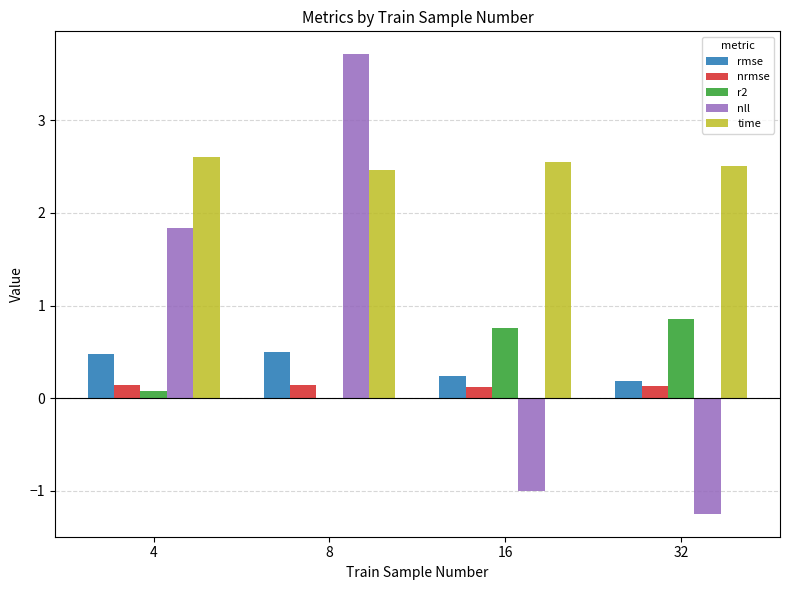

The r2 series shows 0.9 at 32. True or false?

True